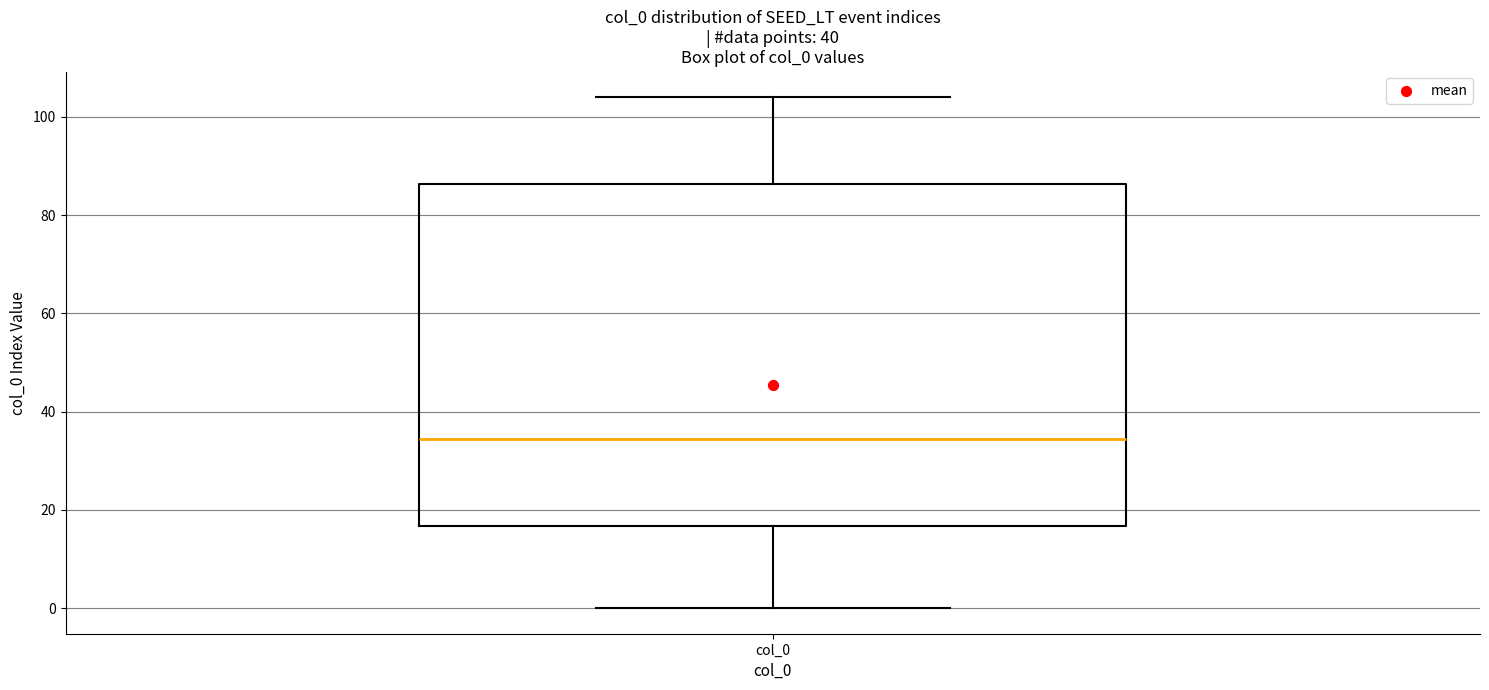

Read this box plot against the y-axis: the position of the median line, the range covered by the box, and the ends of both whiskers. The values are not printed on the chart, so give them approximately, as read against the axis.

median 34, box 16 to 86, whiskers 0 to 104